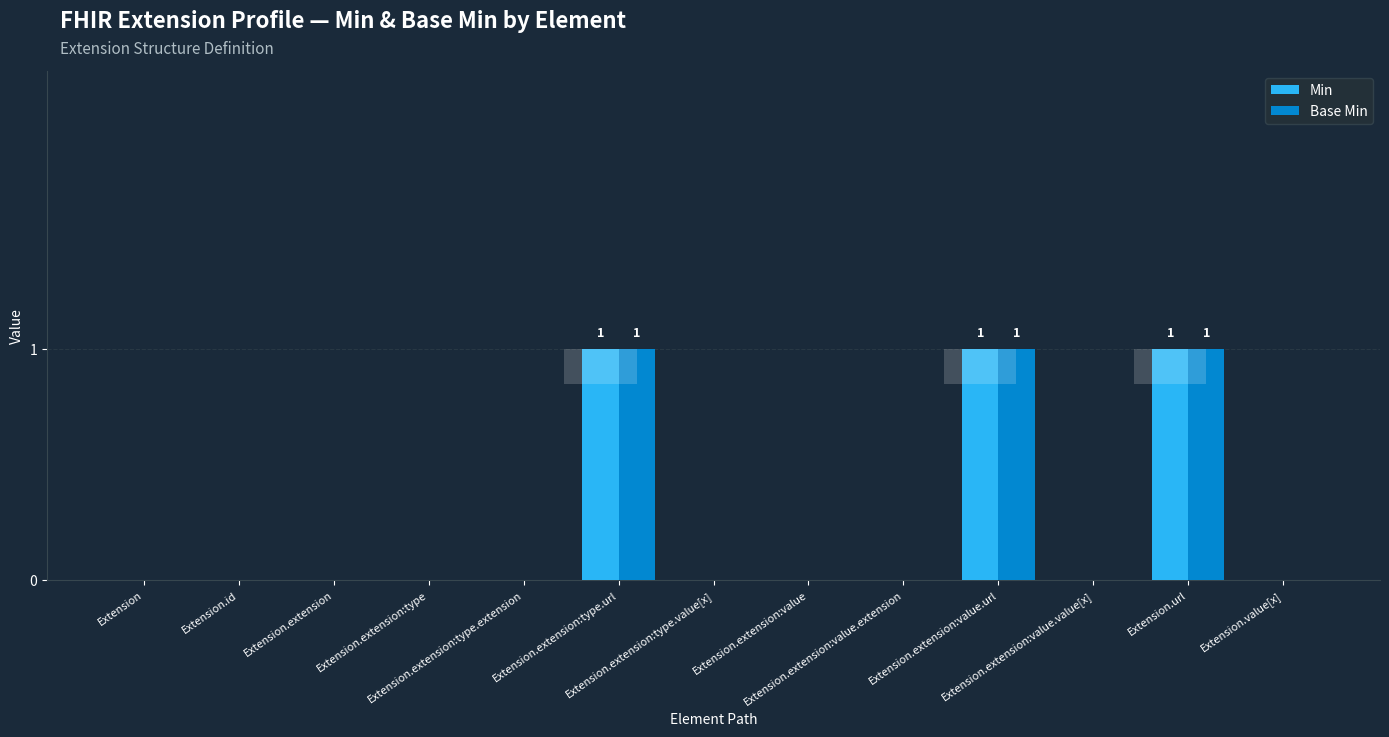

How many bars are there in each group?

2